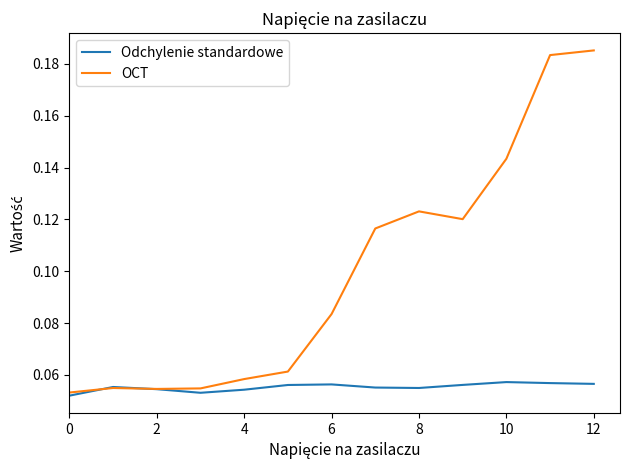

How many lines are shown in the chart?

2